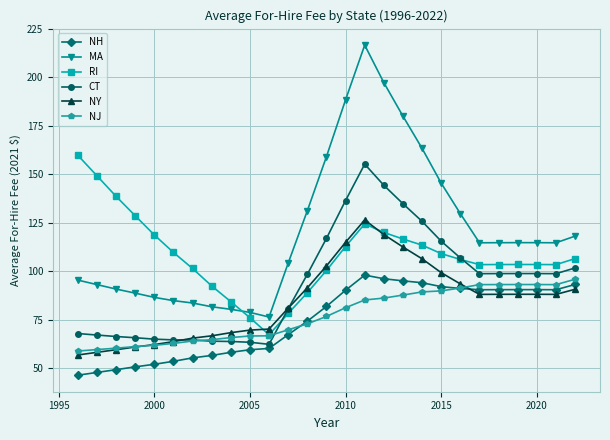

True or false: NH has more than 0 interior local peaks.

True